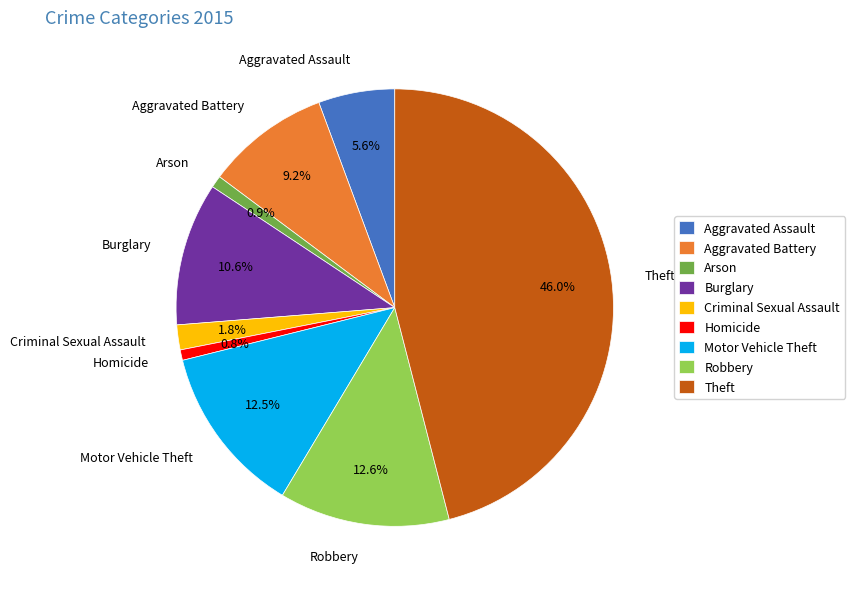

Approximately how many times larger is the value at Arson compared to Criminal Sexual Assault?

0.5